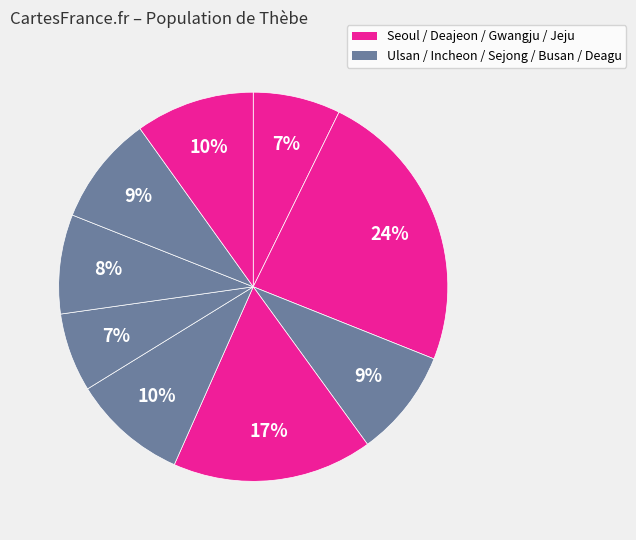

How many segments does this pie chart have?

9